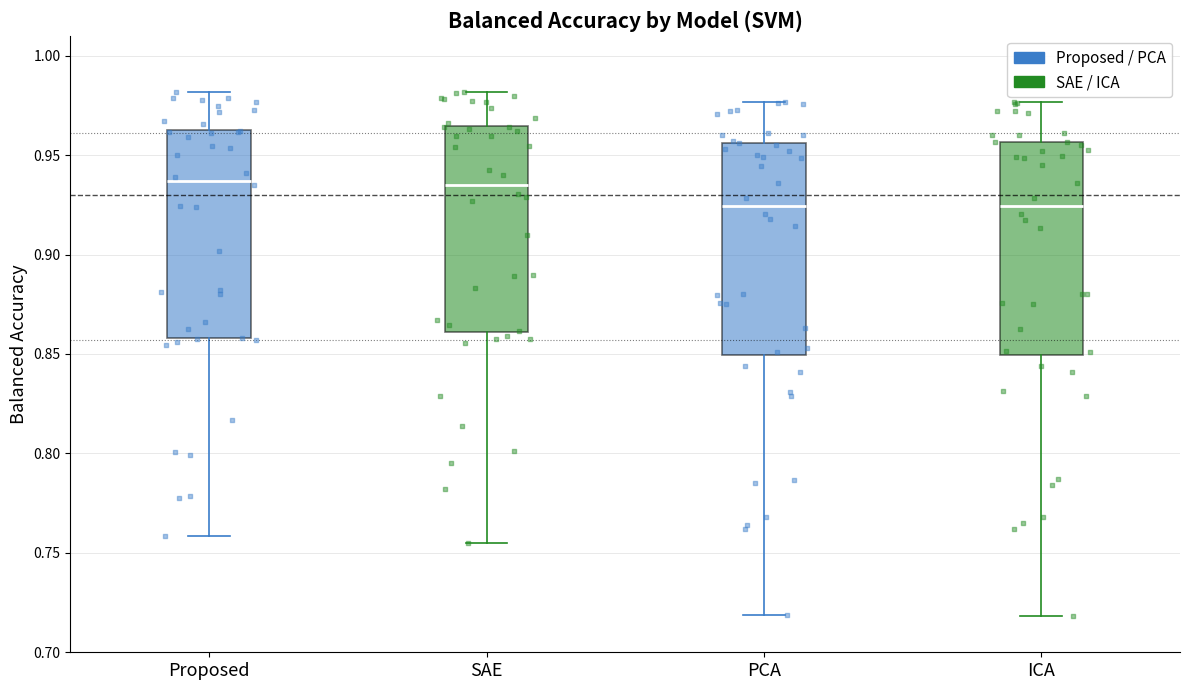

Reading left to right, read every box against the y-axis: the position of its median line, the range the box covers, and the ends of its whiskers. The values are not printed on the chart, so give them approximately, as read against the axis.

Proposed: median 0.935, box 0.860 to 0.965, whiskers 0.760 to 0.980
SAE: median 0.935, box 0.860 to 0.965, whiskers 0.755 to 0.980
PCA: median 0.925, box 0.850 to 0.955, whiskers 0.720 to 0.975
ICA: median 0.925, box 0.850 to 0.955, whiskers 0.720 to 0.975